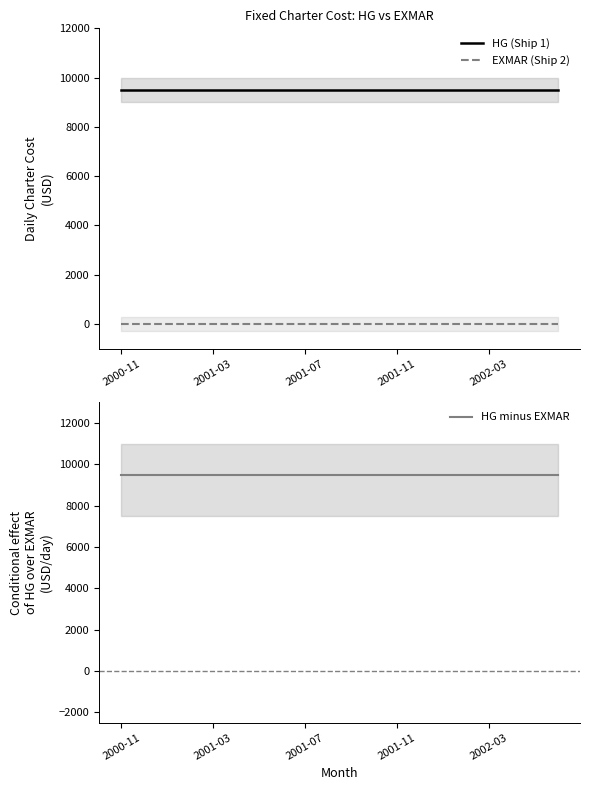

True or false: EXMAR (Ship 2) and HG (Ship 1) intersect in this chart.

False